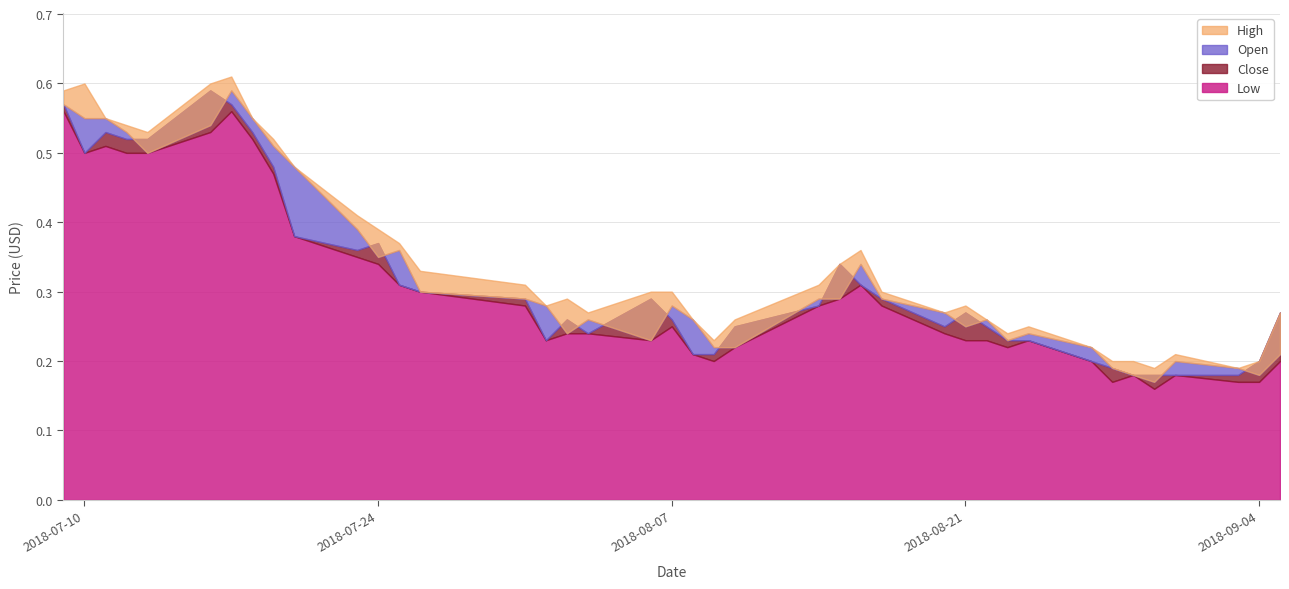

Is it true that Low equals 0.4 at 2018-08-03?

False